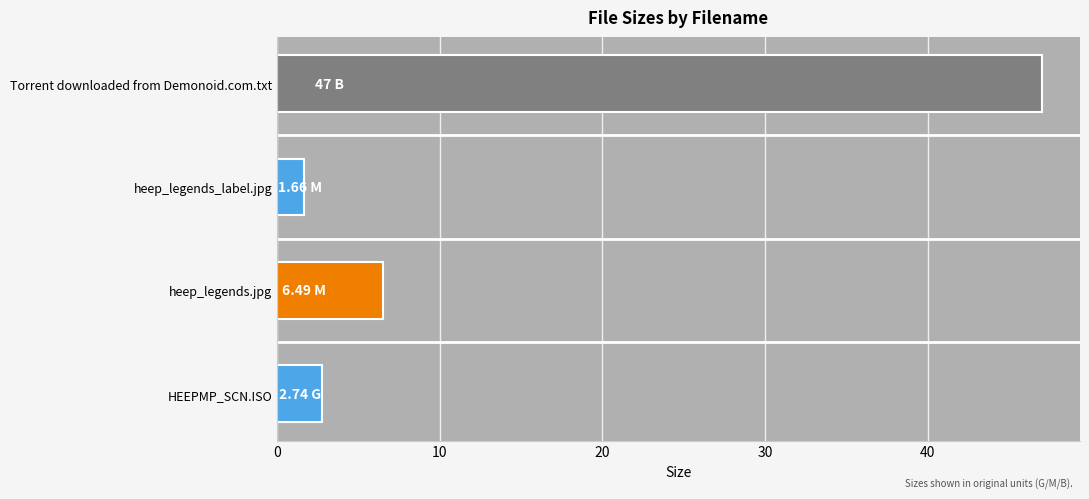

What is the difference between the maximum and minimum values?

45.3